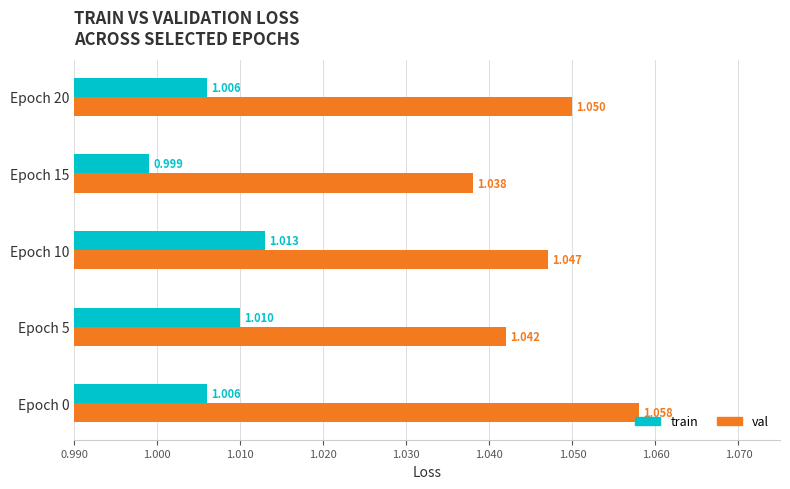

List the series in order of their peak value, highest first.

val, train